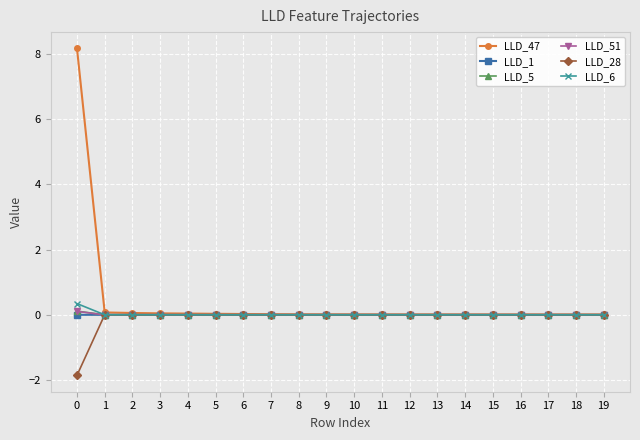

What are all the series names shown in the legend?

LLD_47, LLD_1, LLD_5, LLD_51, LLD_28, LLD_6